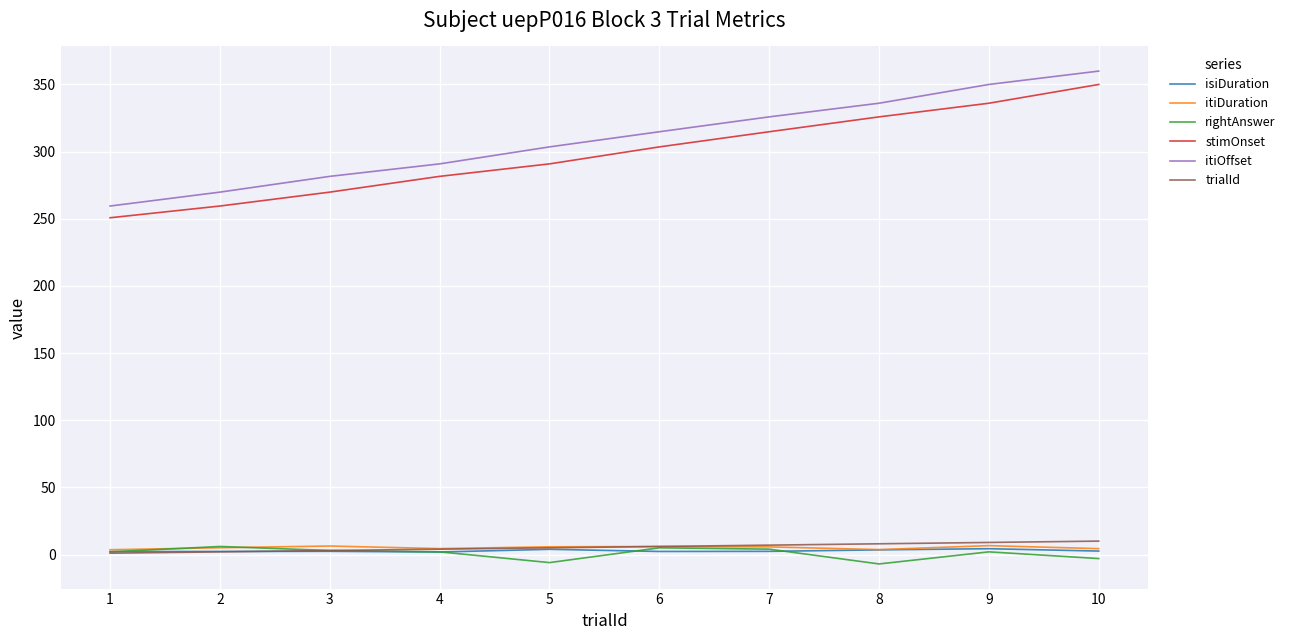

What is the maximum value shown in the chart?

359.9